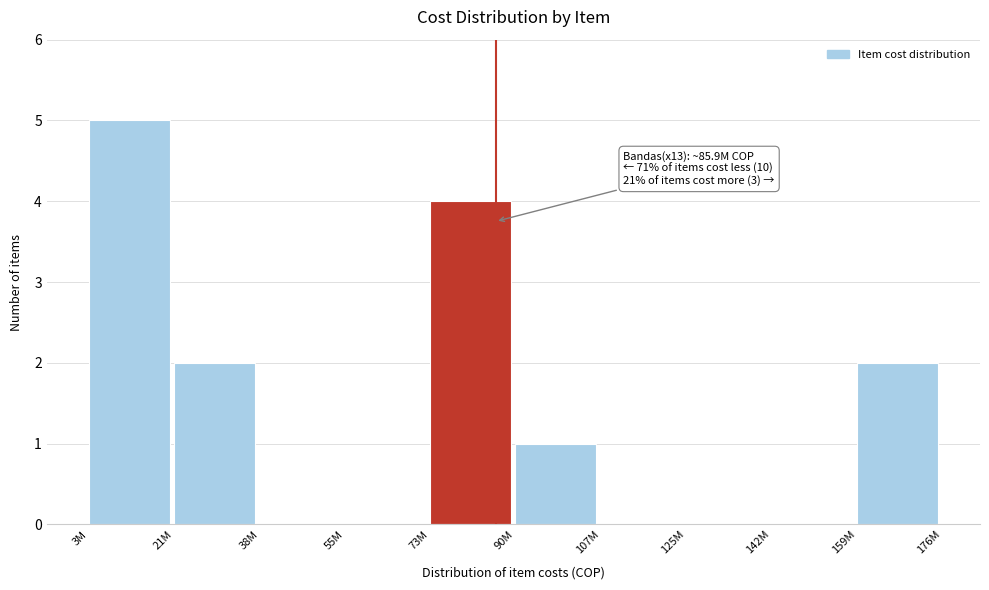

Reading left to right, extract all data points from this chart.

3M=5	21M=2	38M=0	55M=0	73M=4	90M=1	107M=0	125M=0	142M=0	159M=2